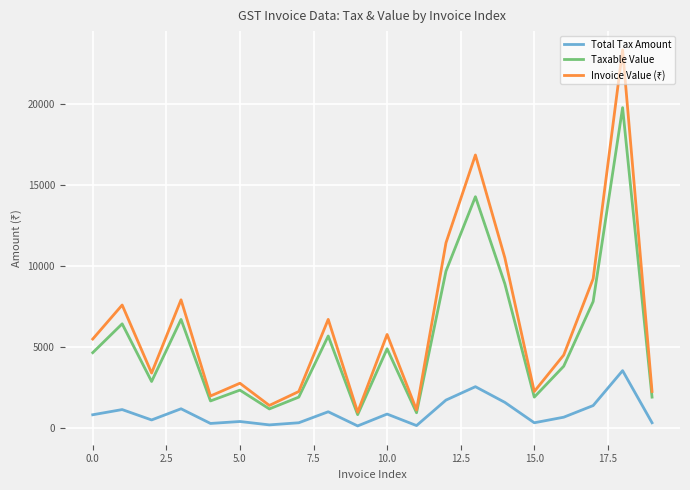

True or false: Taxable Value and Total Tax Amount cross at least once.

False